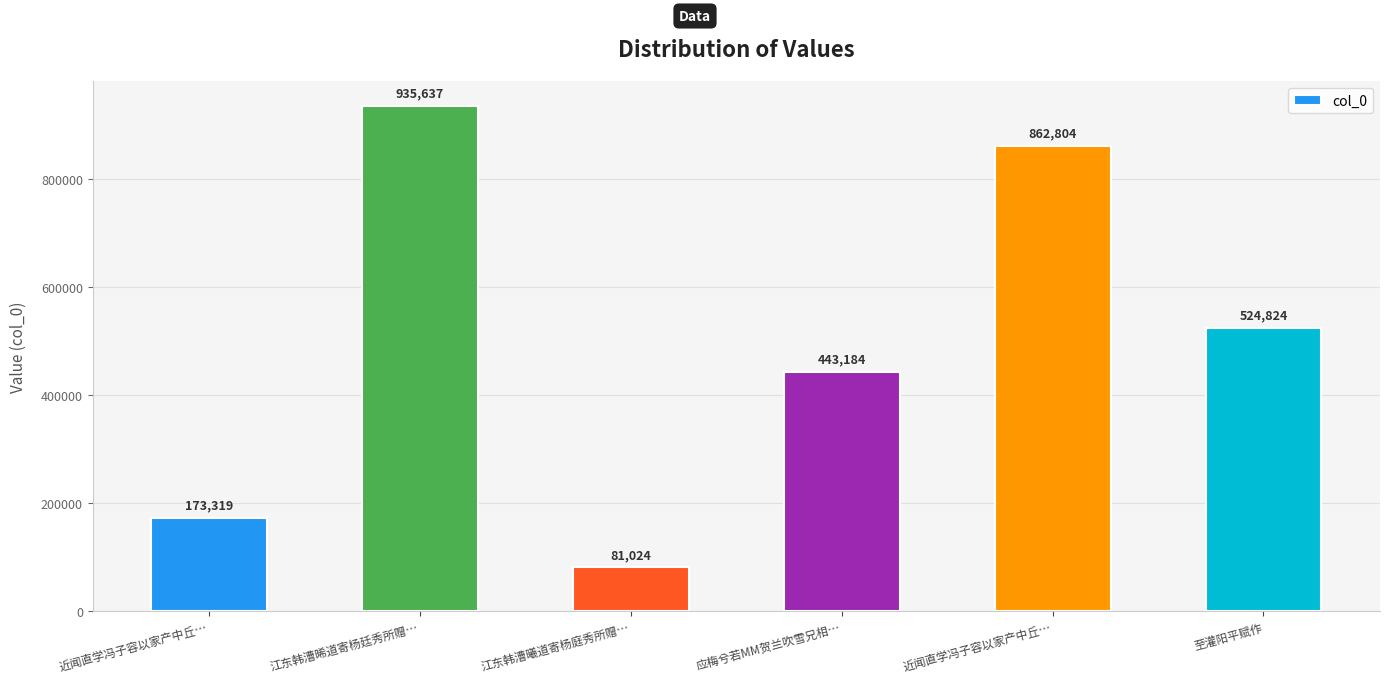

List the labels in order of value, smallest first.

江东韩漕曦道寄杨庭秀所赠…, 近闻直学冯子容以家产中丘…, 应梅兮若MM贺兰吹雪兄相…, 至灌阳平赋作, 近闻直学冯子容以家产中丘…, 江东韩漕晞道寄杨廷秀所赠…